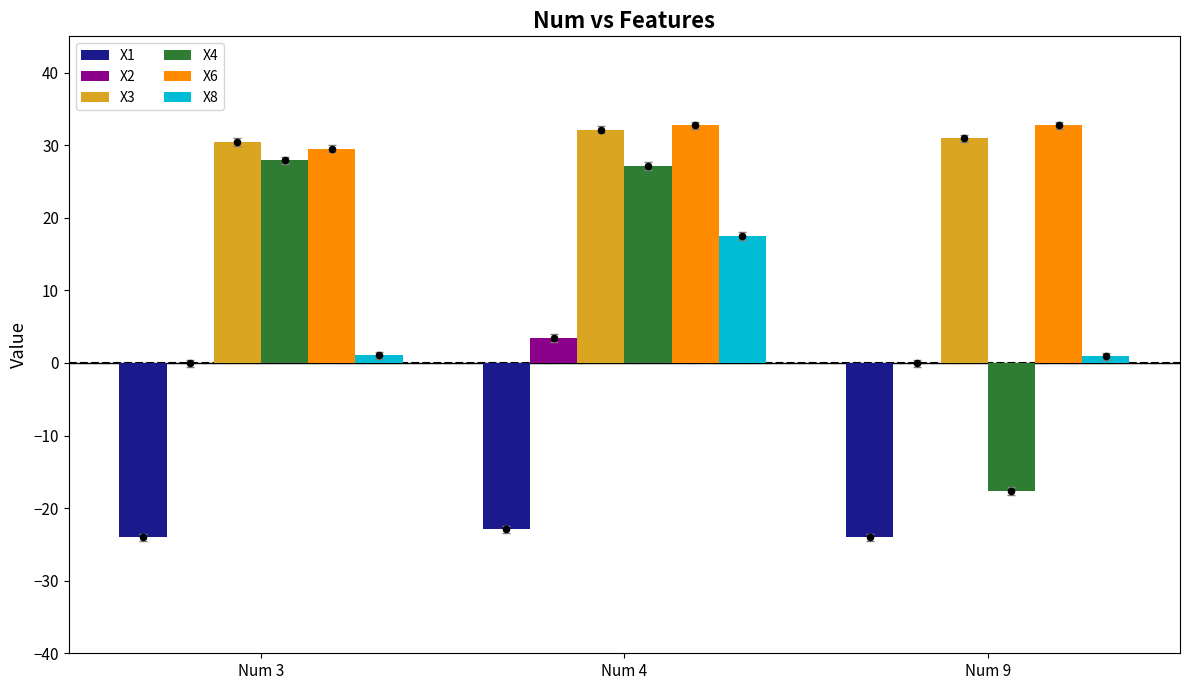

At which category is the sum across all series the highest?

Num 4